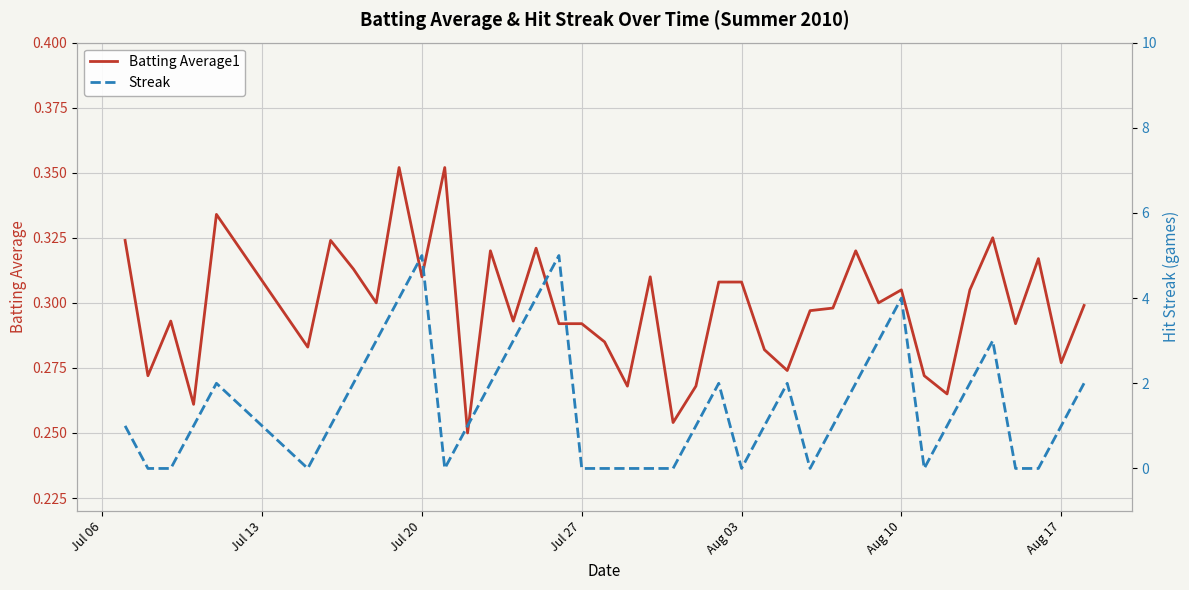

Is this an area chart (filled region under the line)?

No